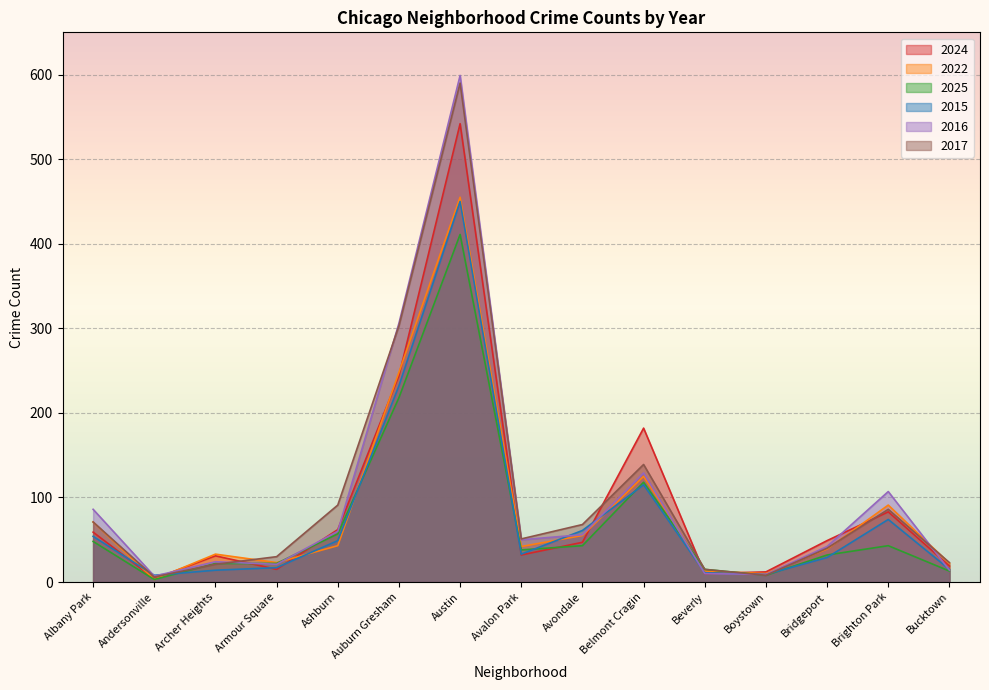

What is the approximate value of 2017 at Bridgeport, to the nearest 10?

40